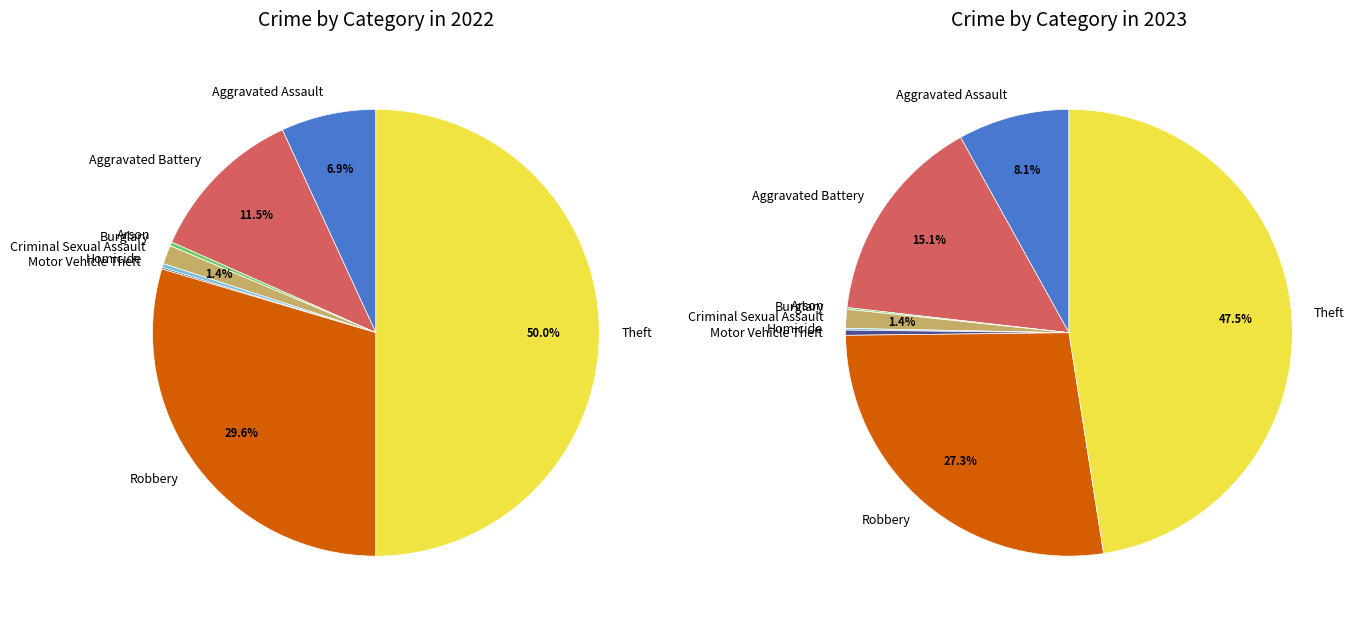

The Aggravated Battery slice represents 15% of the pie. True or false?

True